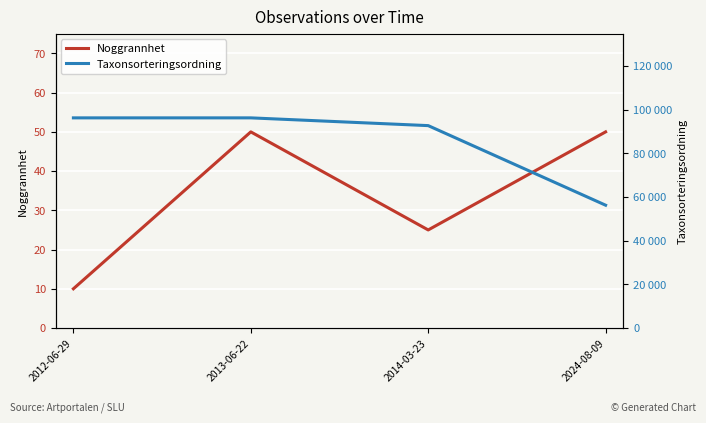

Rank the series at 2013-06-22 from highest to lowest value.

Taxonsorteringsordning, Noggrannhet